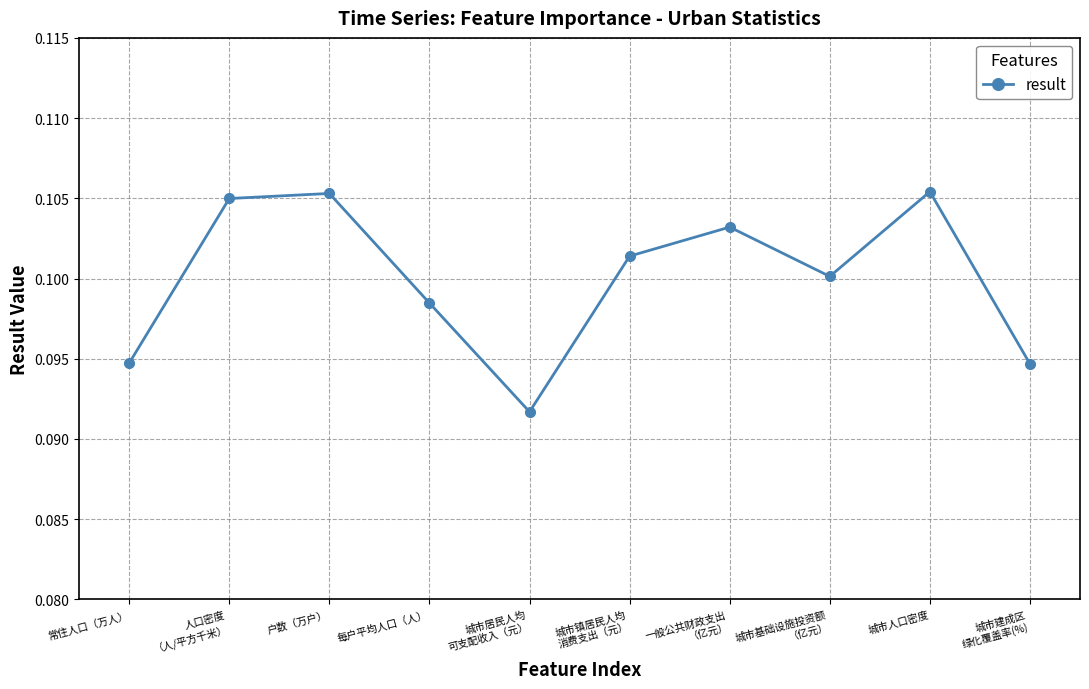

How many interior local peaks (higher than both neighbors) does the data have?

3